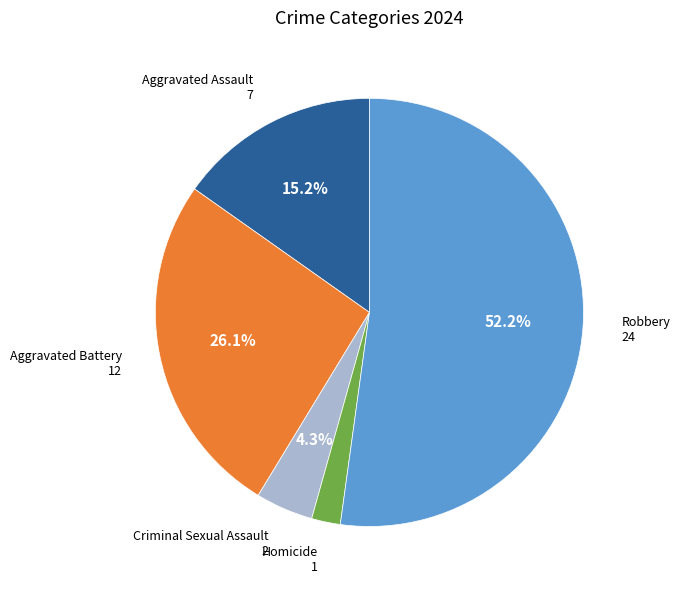

What percentage is the Aggravated Assault slice, to the nearest percent?

15%